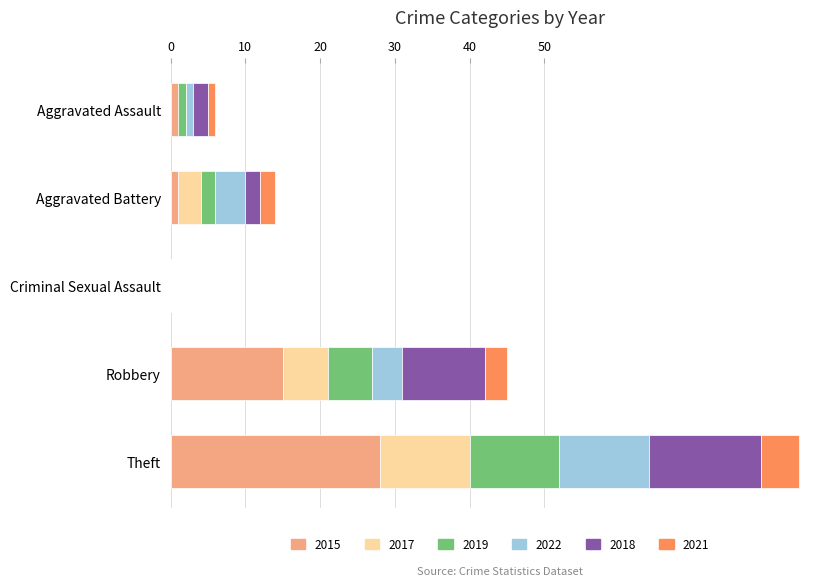

Which category has the highest value in the 2015 series?

Theft